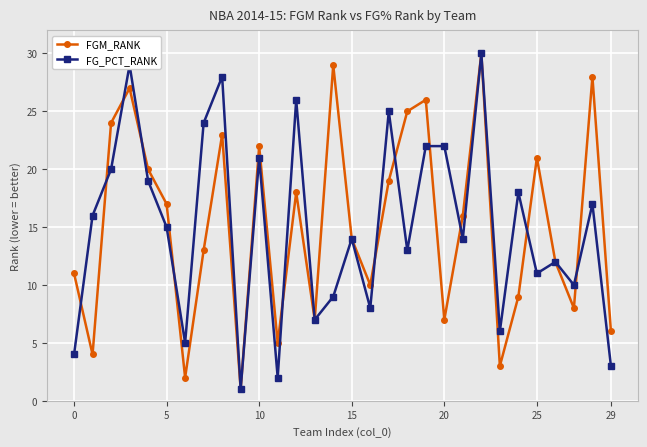

In FGM_RANK, how many points are higher than both neighbors (excluding endpoints)?

9